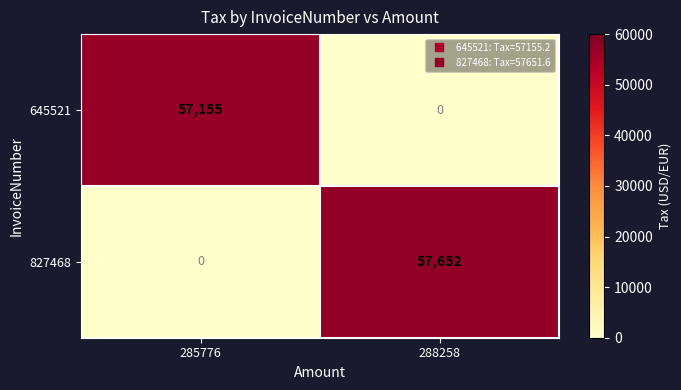

Where is 827468 nearest to the value 28826?

285776